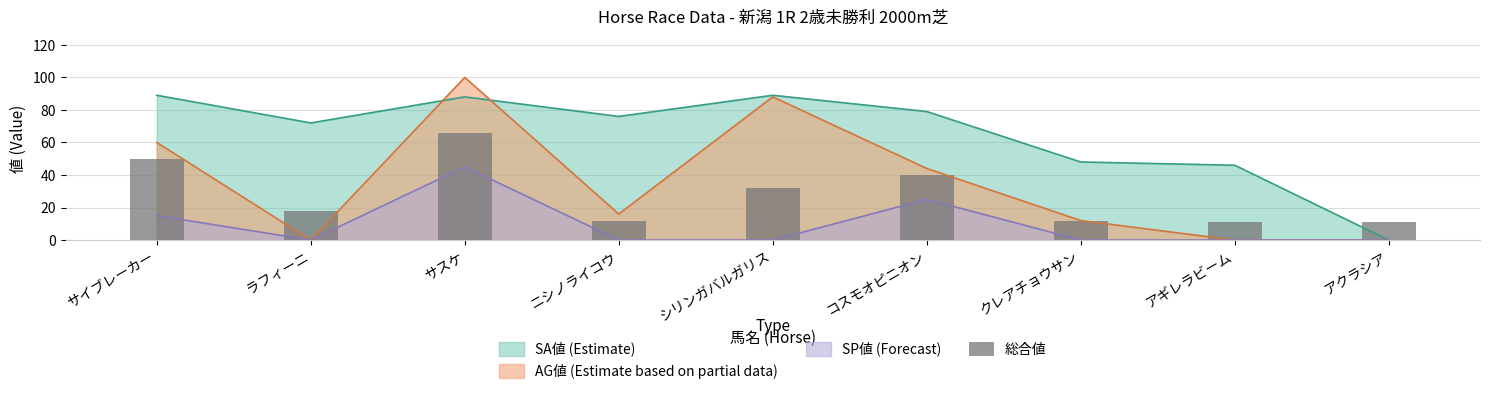

What is the sum of the values at アギレラビーム and ラフィーニ?

29